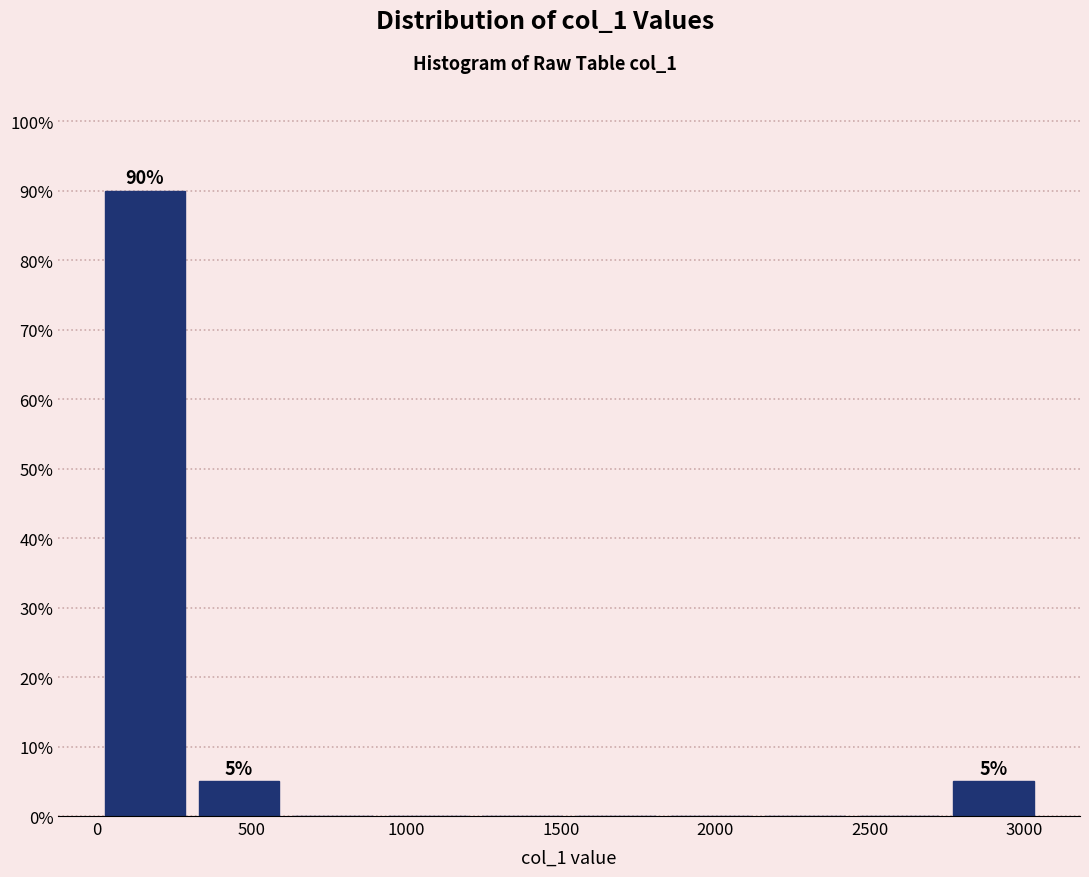

Over which range of the x-axis is the bar tallest?

0 to 300